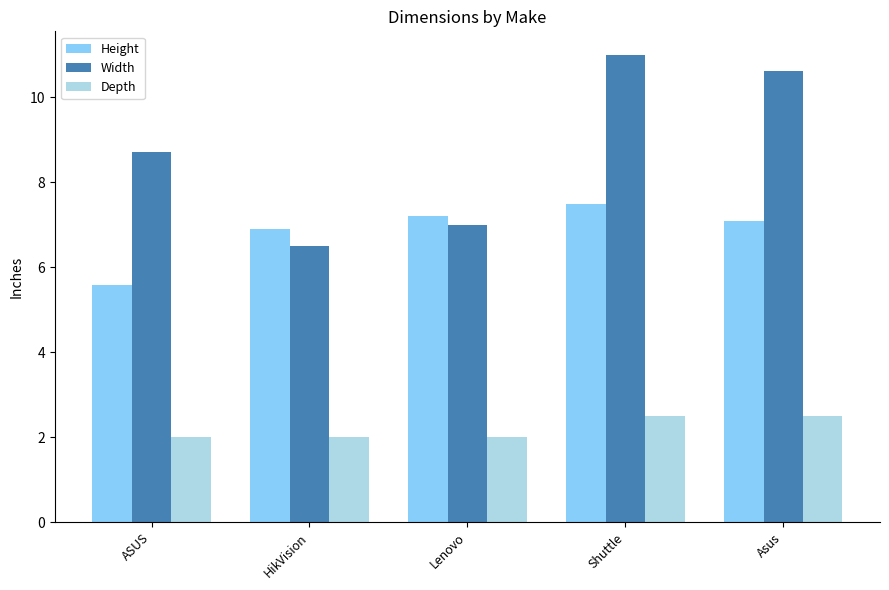

What is the label of the 2nd bar from the left?

HikVision